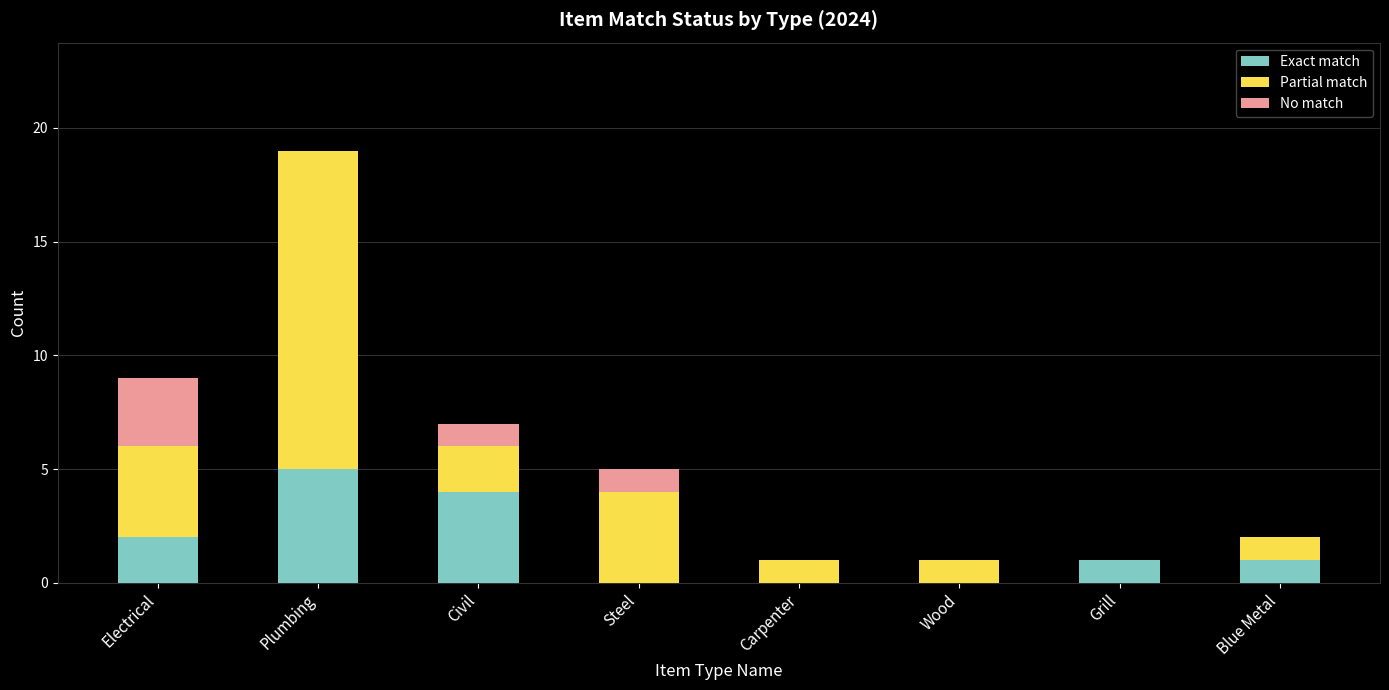

At which label does Exact match reach its peak?

Plumbing